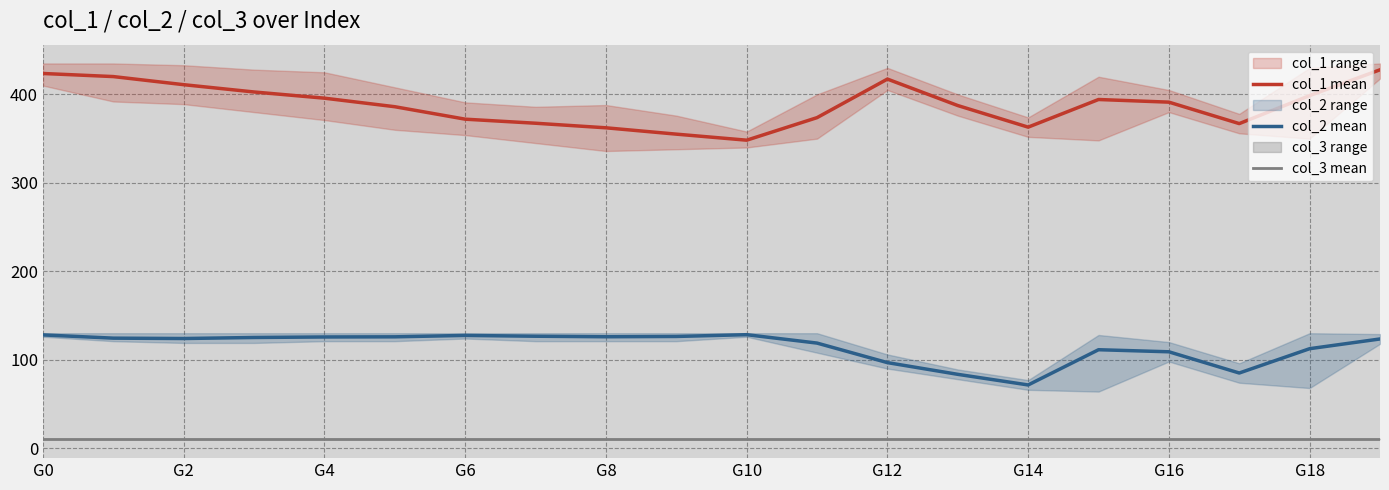

What is the maximum value for col_1 mean?

427.8